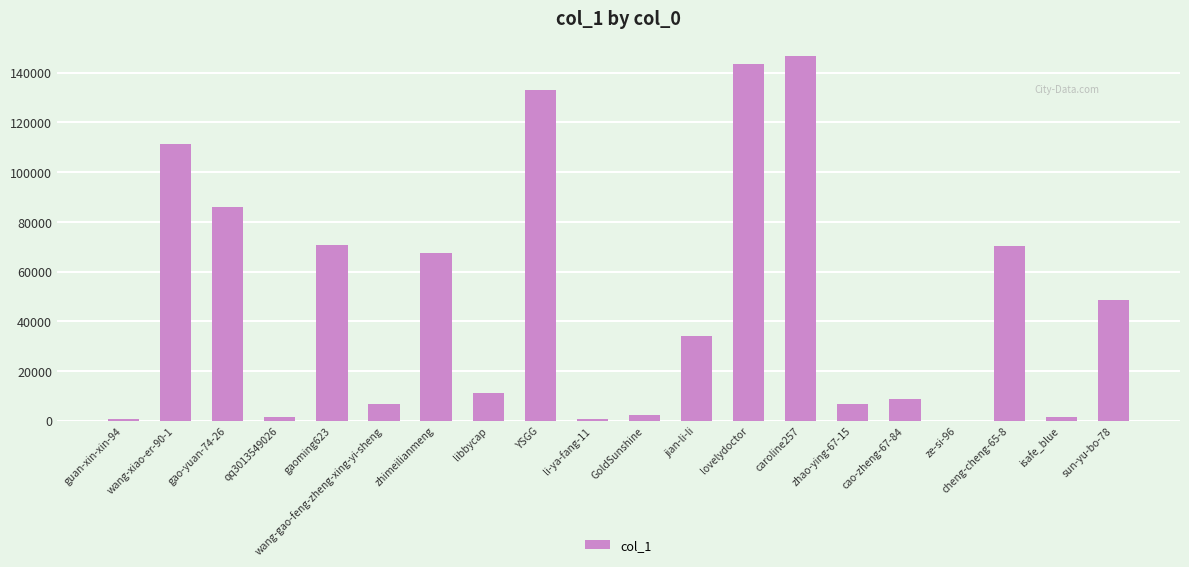

Which label corresponds to the largest value in the chart?

caroline257